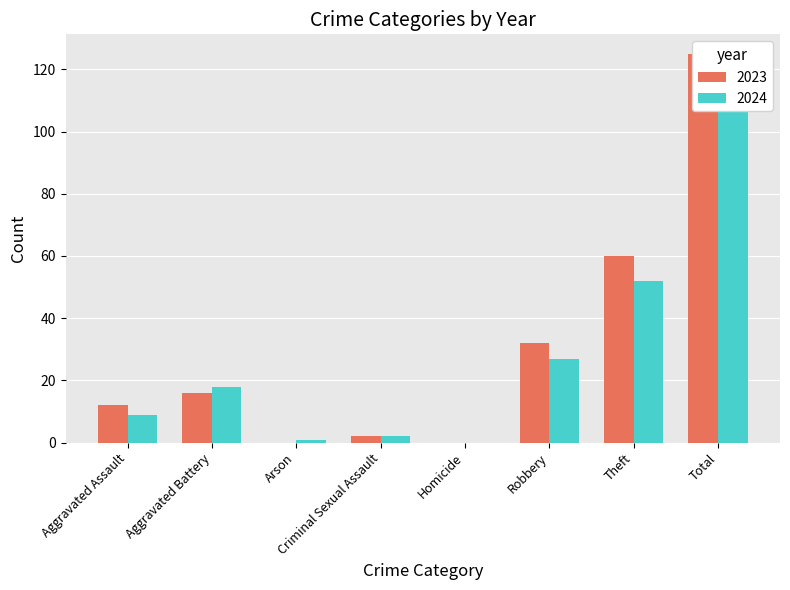

What is the approximate value of 2024 at Aggravated Assault, to the nearest 5?

10